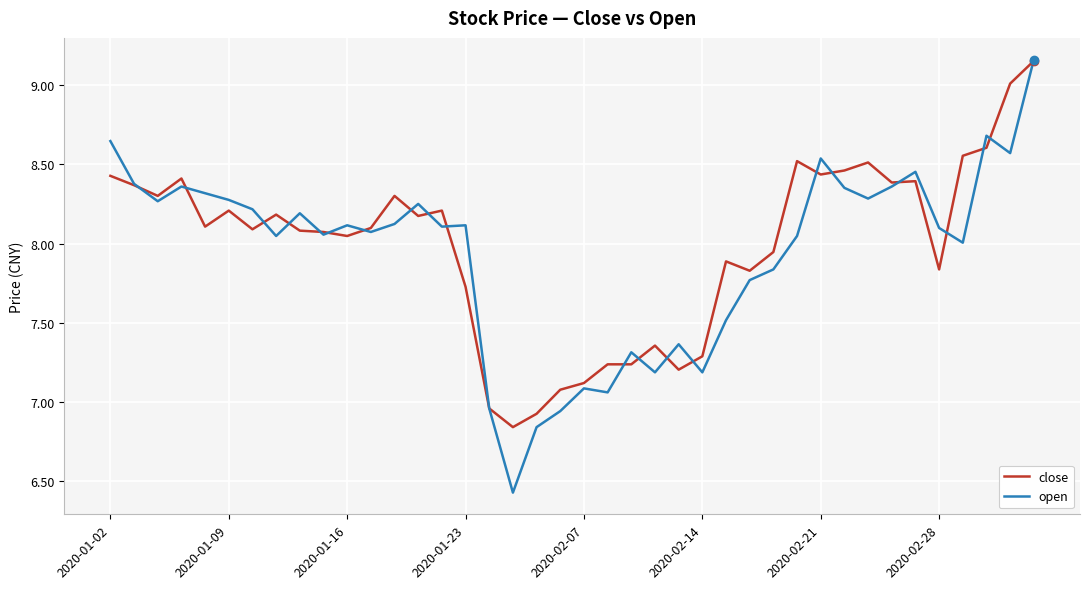

Which series has the largest range (max minus min)?

open